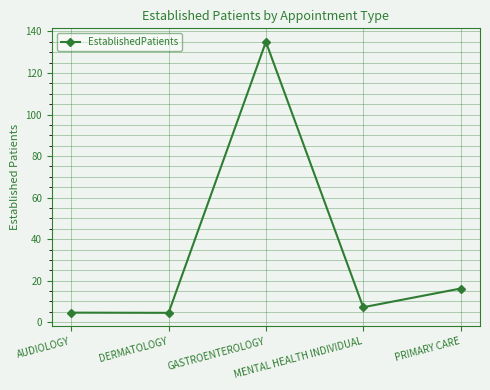

How many interior local peaks (higher than both neighbors) does the data have?

1